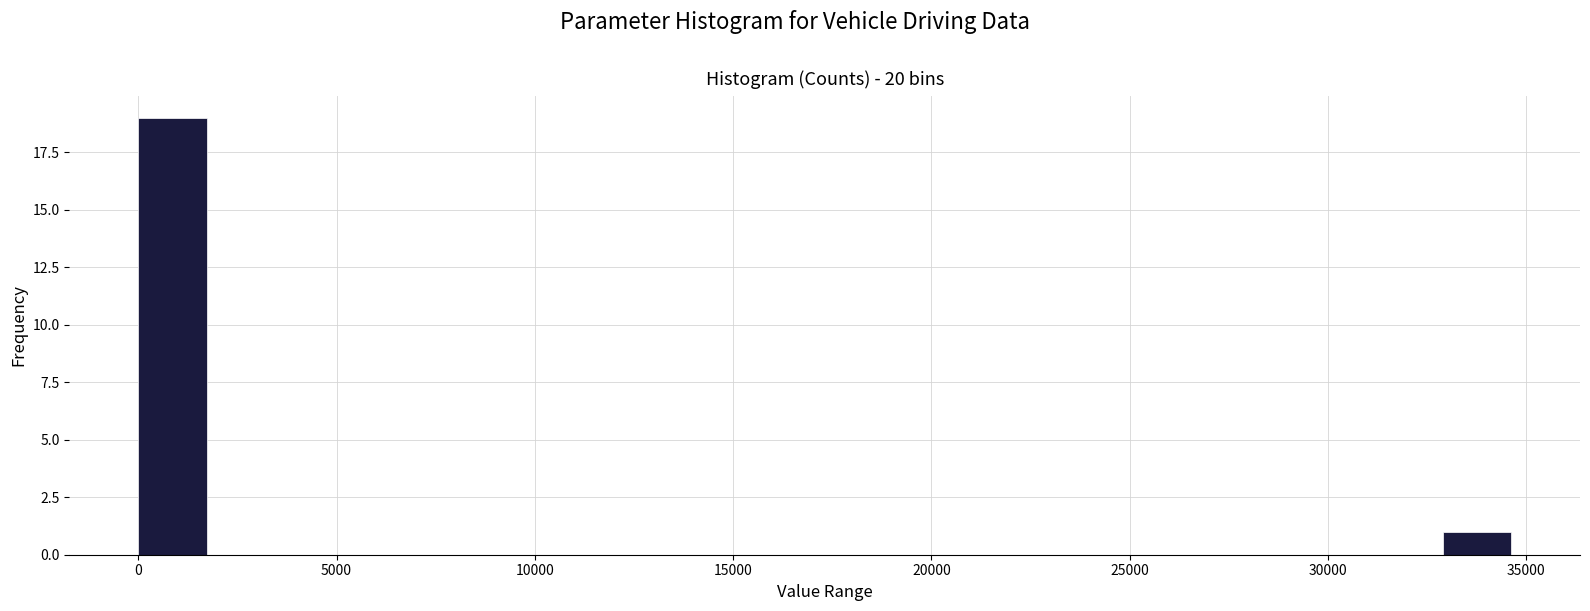

Read against the x-axis, roughly where is the centre of the tallest bar?

1000